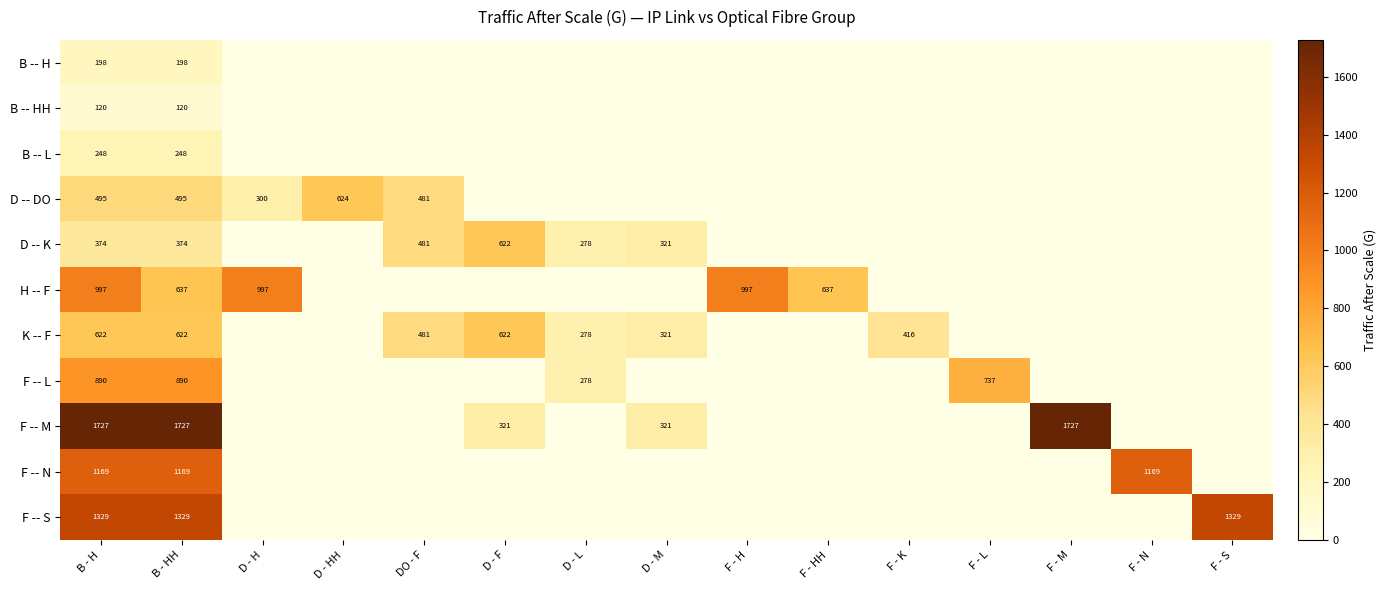

What is the spread (max minus min) of values at B - HH?

1607